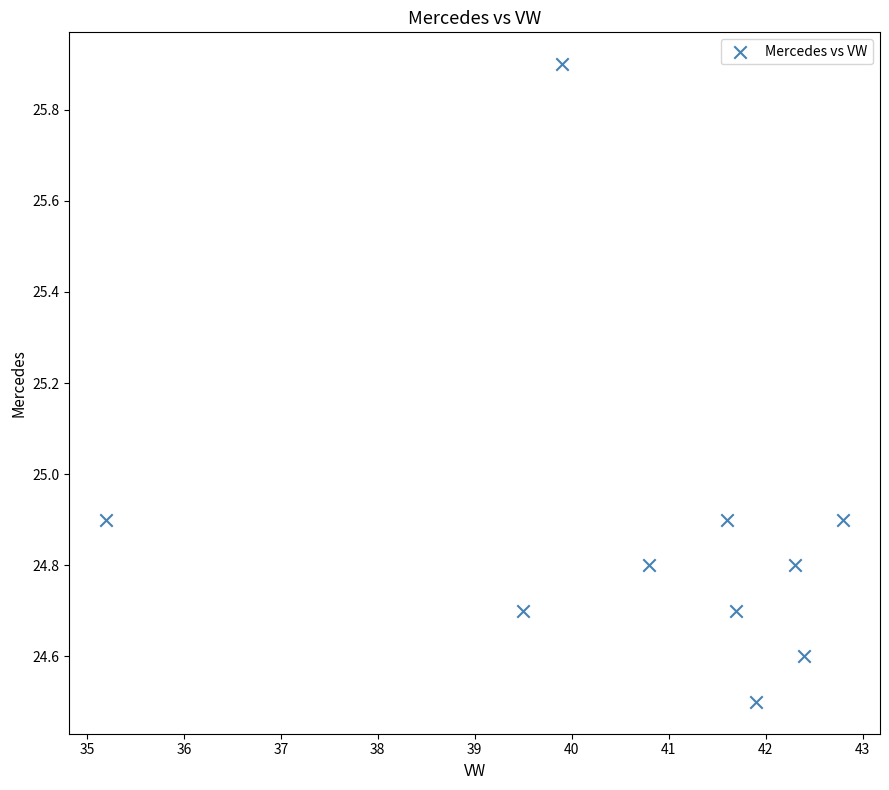

What is the average X value?

40.8